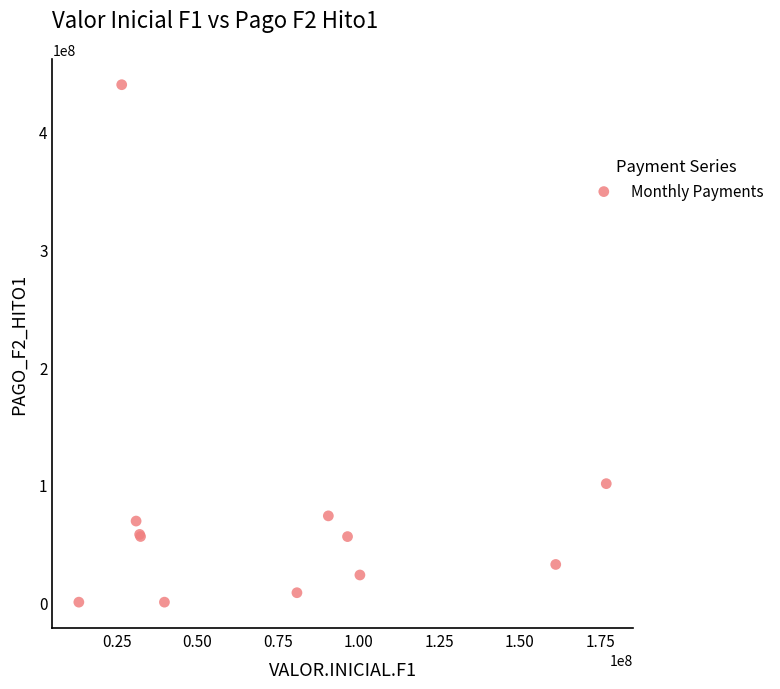

What Y value in the scatter plot is closest to 220113801?

100817841.0